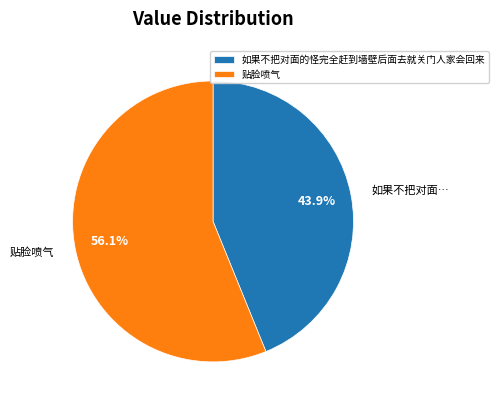

Which has a higher value, 贴脸喷气 or 如果不把对面的怪完全赶到墙壁后面去就关门人家会回来?

贴脸喷气